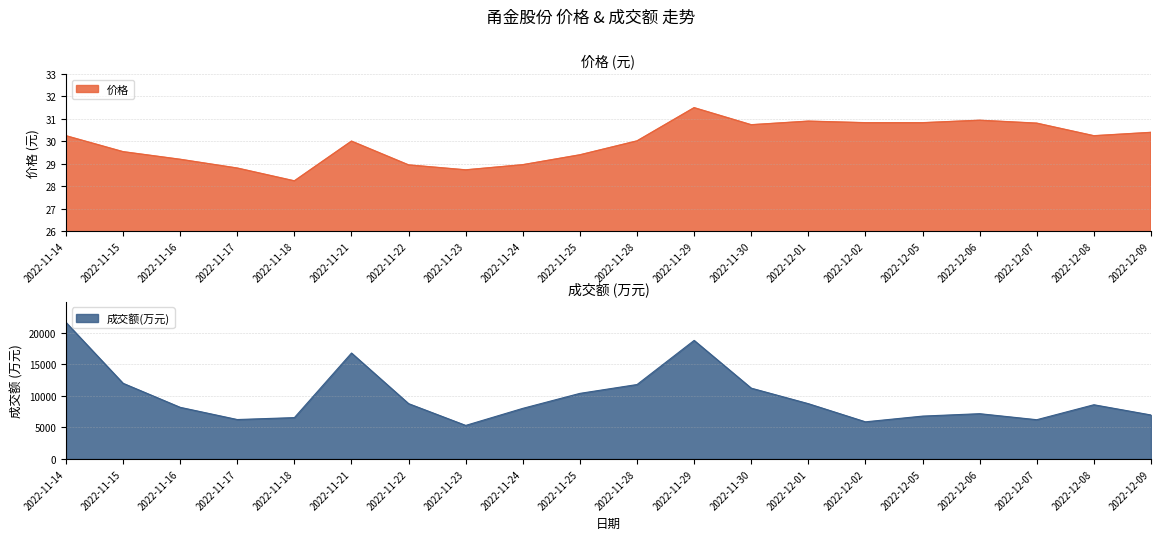

True or false: 价格 has a value of 48.9 at 2022-12-05.

False